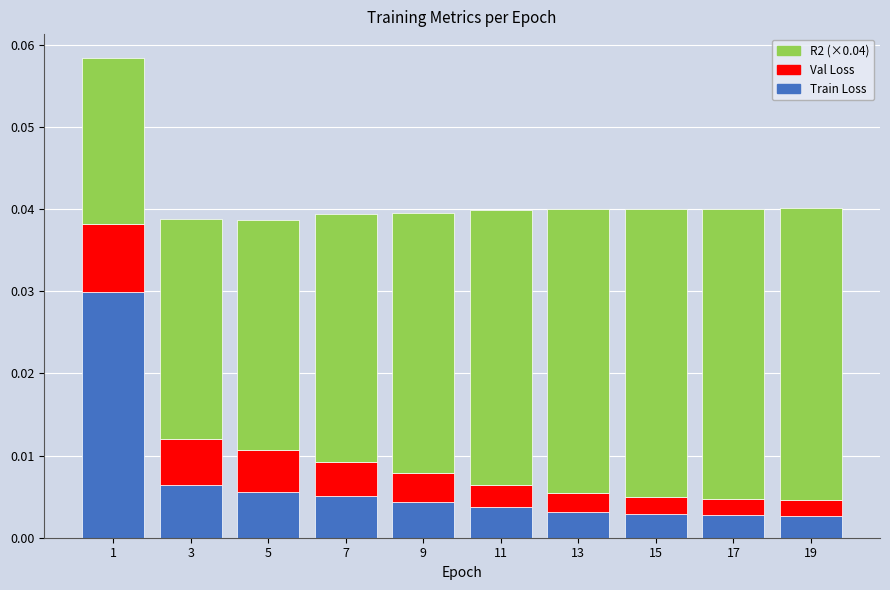

Which series has the largest total across all categories?

R2 (×0.04)